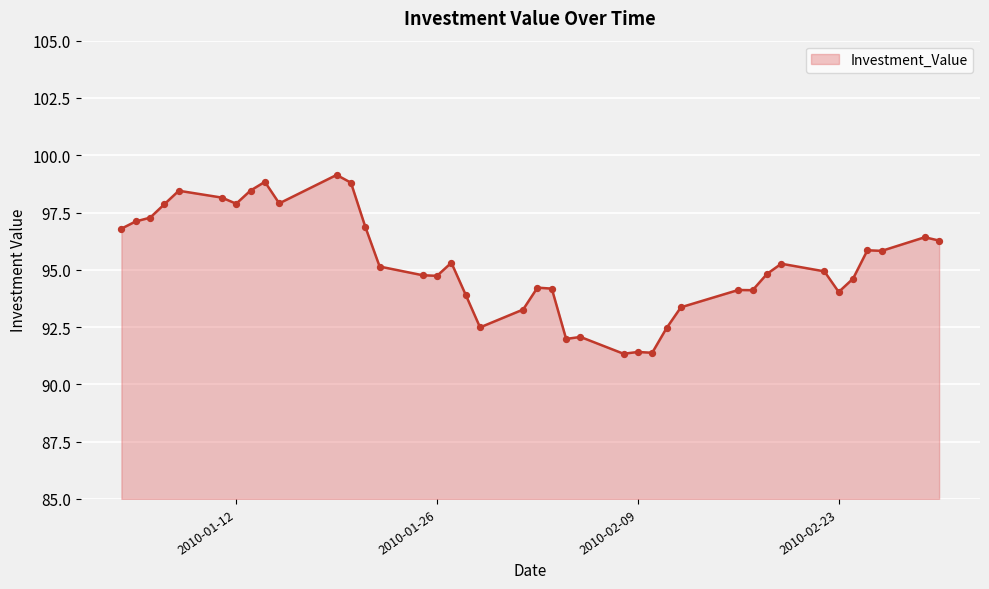

What is the greatest value displayed?

99.1